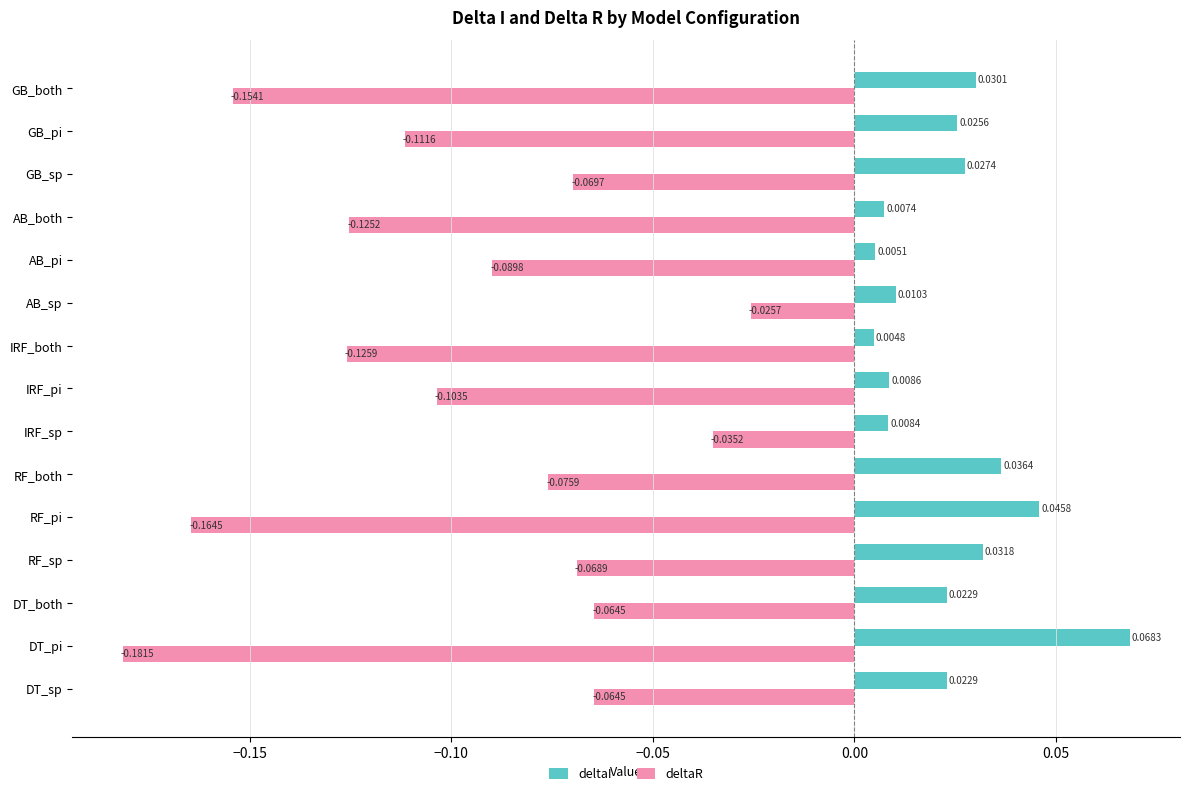

Which label corresponds to the largest value in the chart?

DT_pi